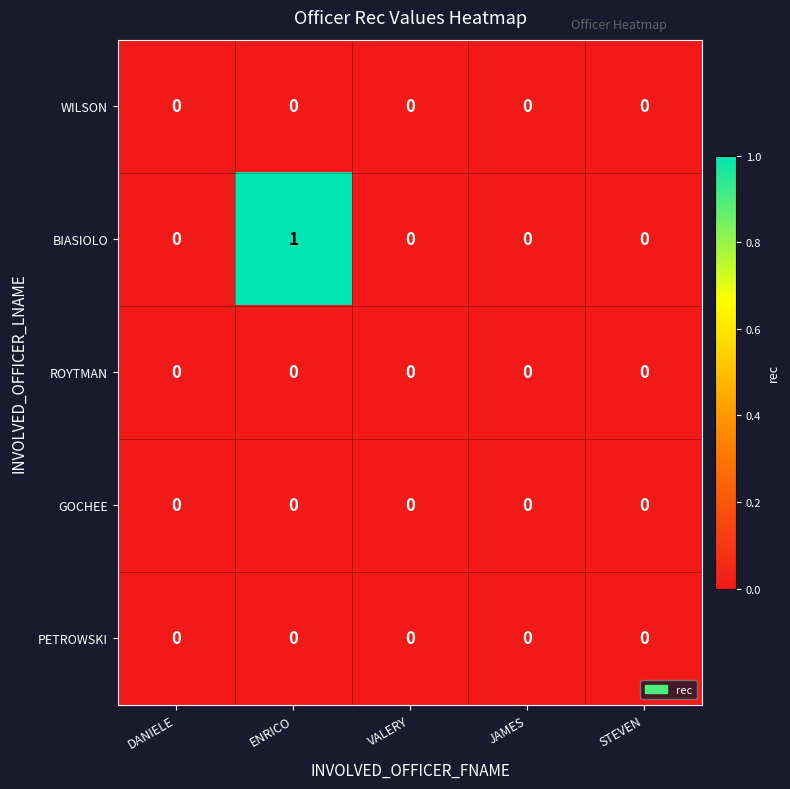

Between ENRICO and STEVEN, which series saw the biggest shift?

BIASIOLO